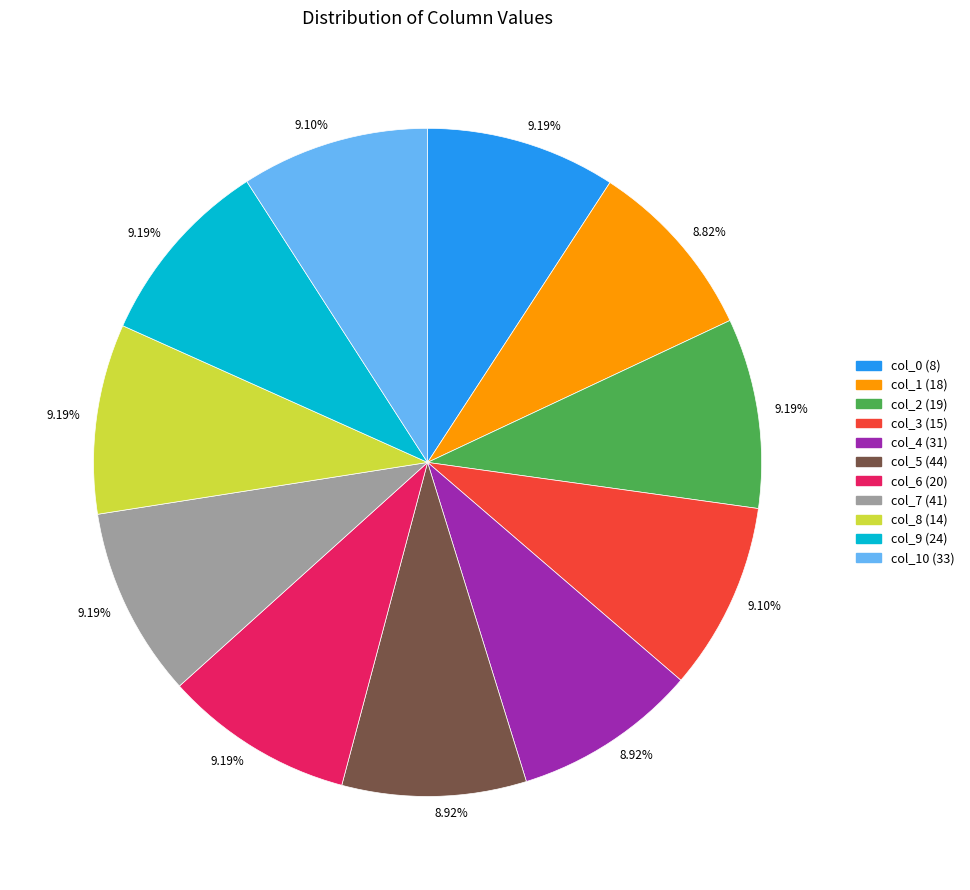

Is there a majority slice in this chart?

No